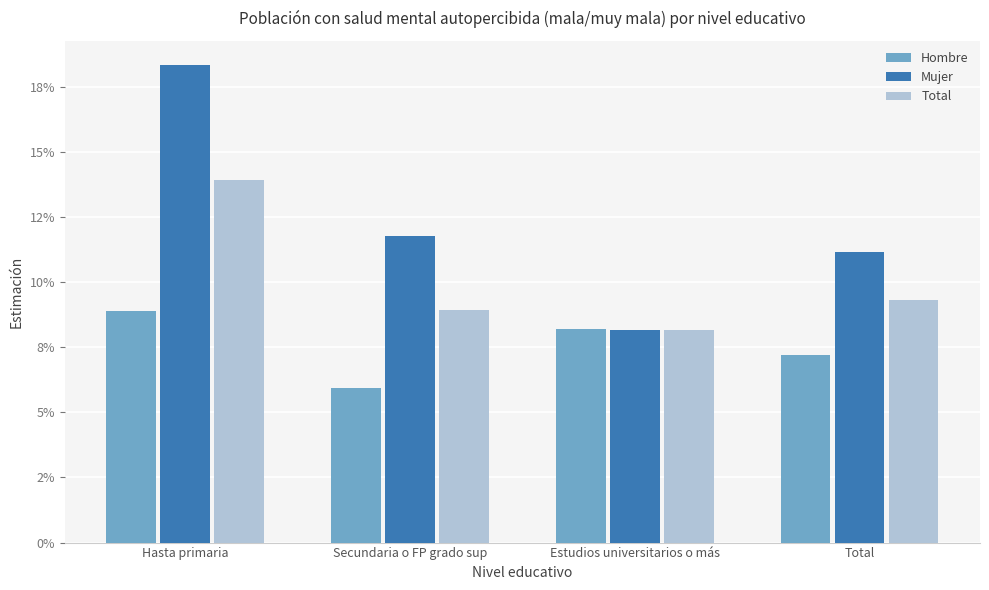

List the series in order of their overall mean, highest first.

Mujer, Total, Hombre